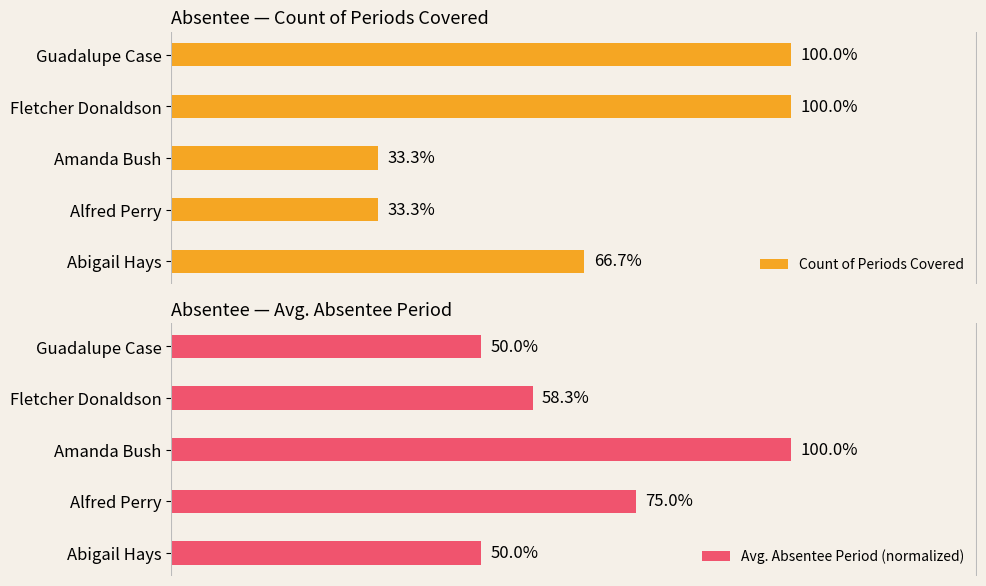

Where is Count of Periods Covered nearest to the value 66?

Abigail Hays